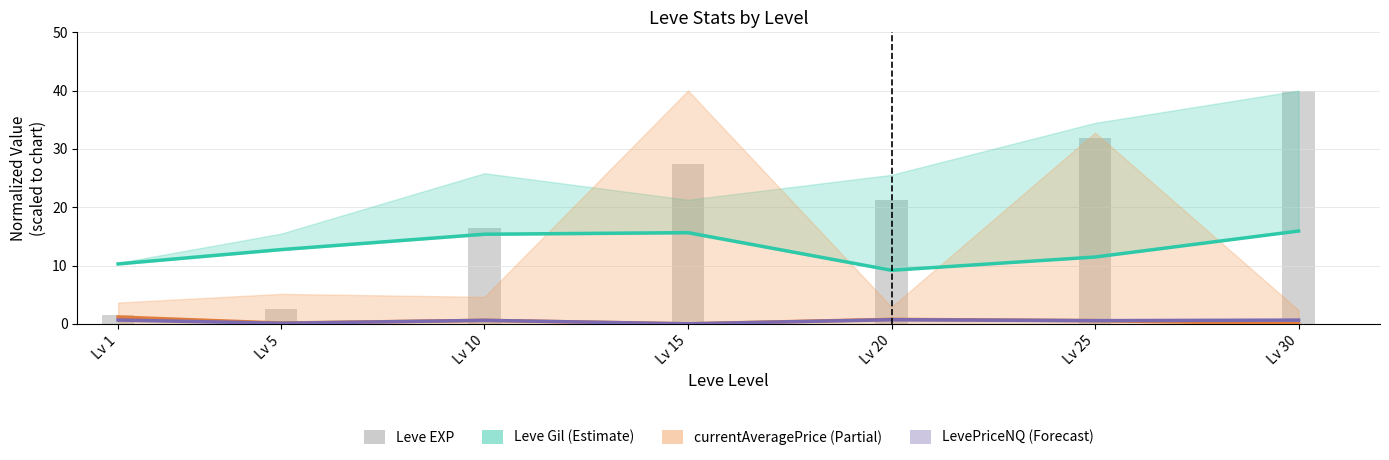

Is it true that Leve EXP (bars) equals 49.0 at Lv 25?

False